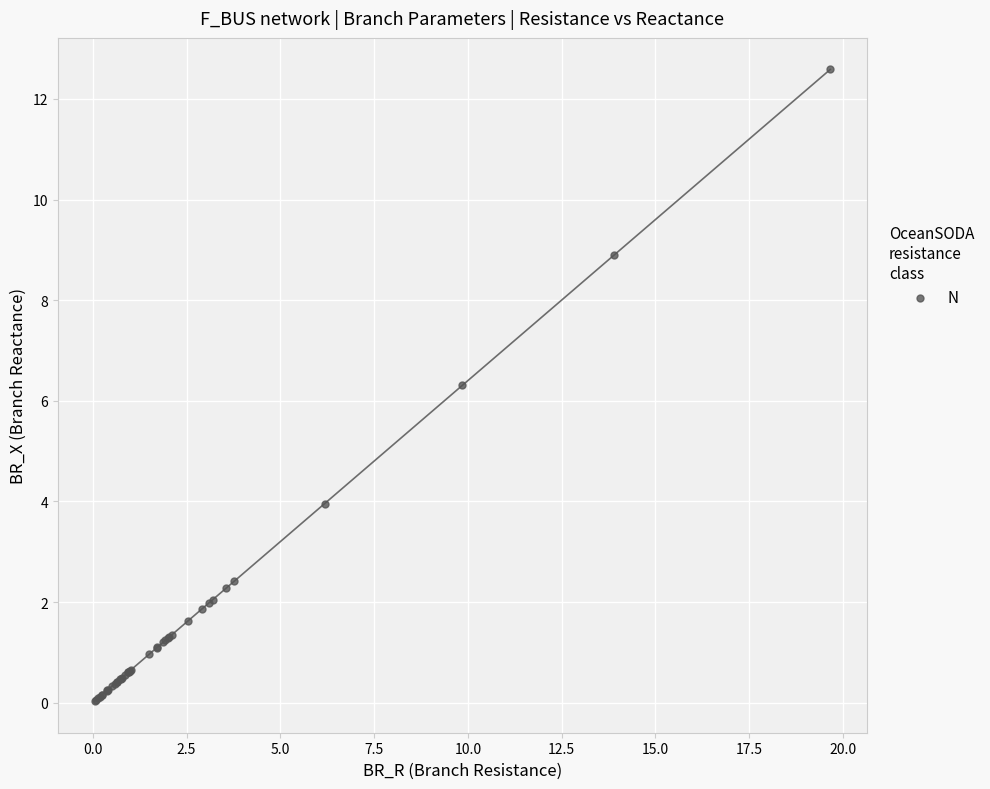

What Y value in the scatter plot is closest to 6?

6.3